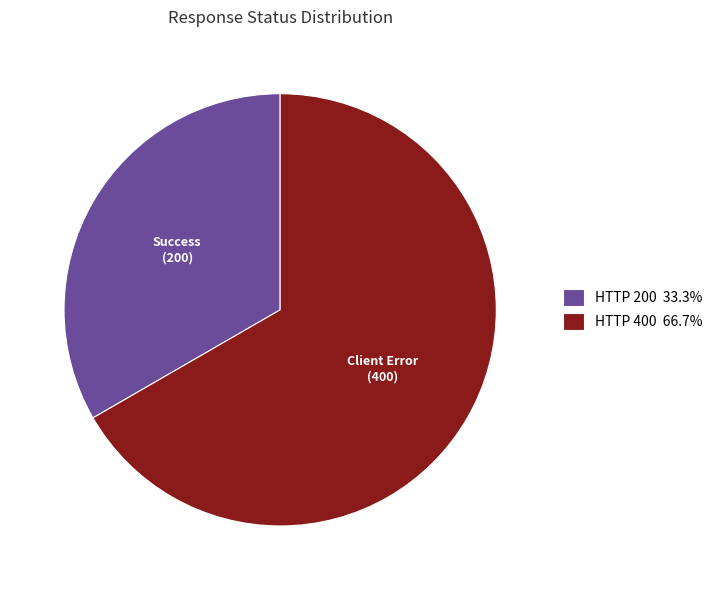

What is the ratio of the value at HTTP 200 33.3% to the value at HTTP 400 66.7%?

0.5